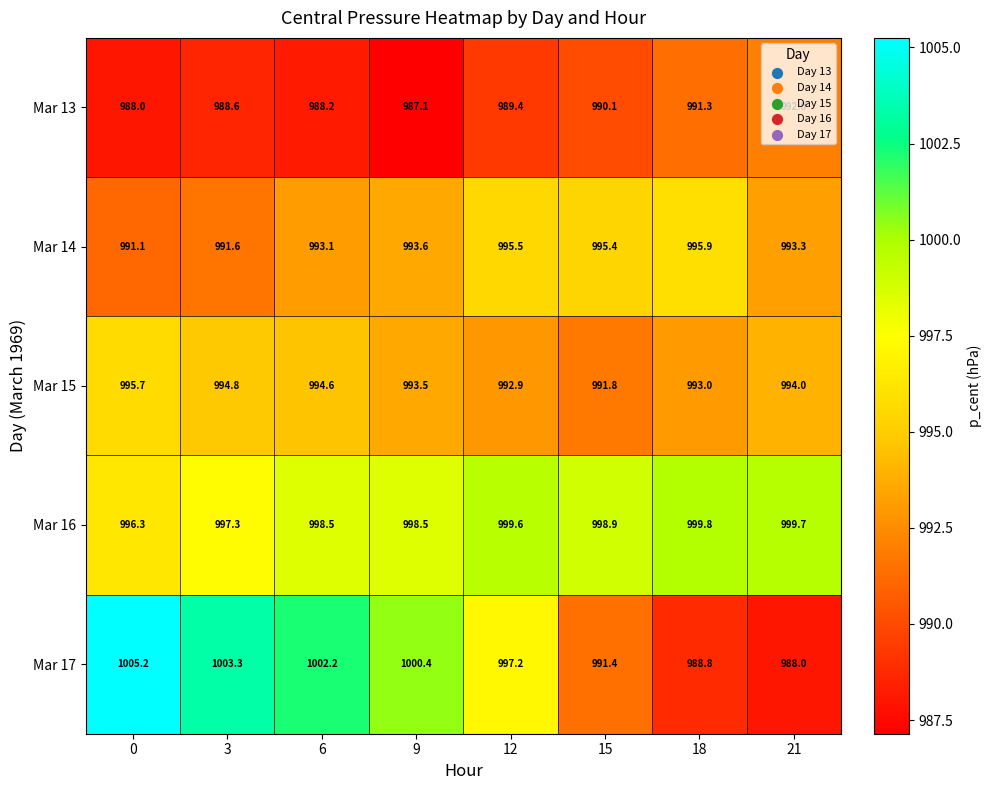

True or false: Mar 13 has a value of 1628.1 at 12.

False